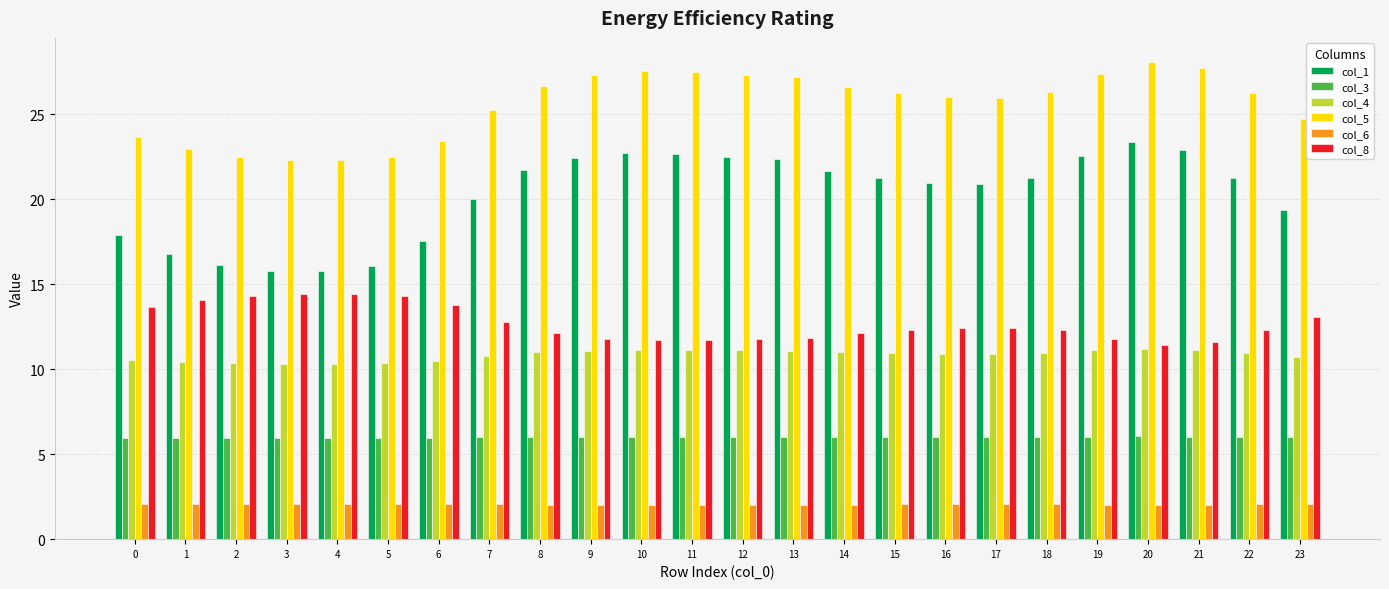

Which series has the widest spread of values?

col_1